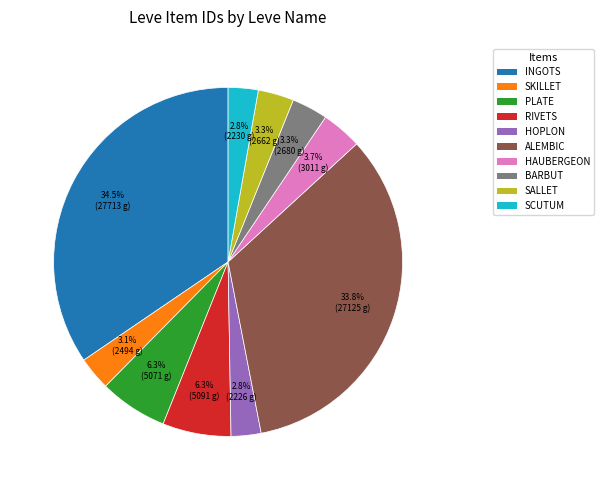

How many segments does this pie chart have?

10